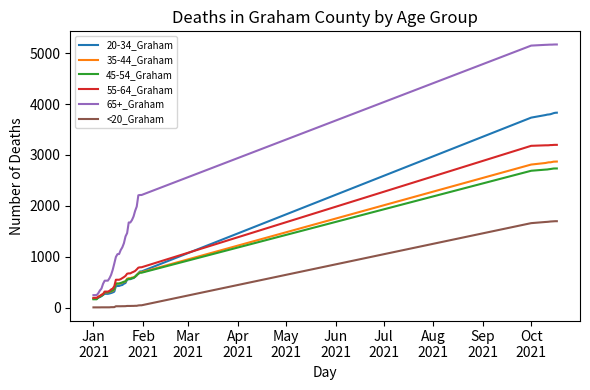

Which series has the largest total across all categories?

65+_Graham